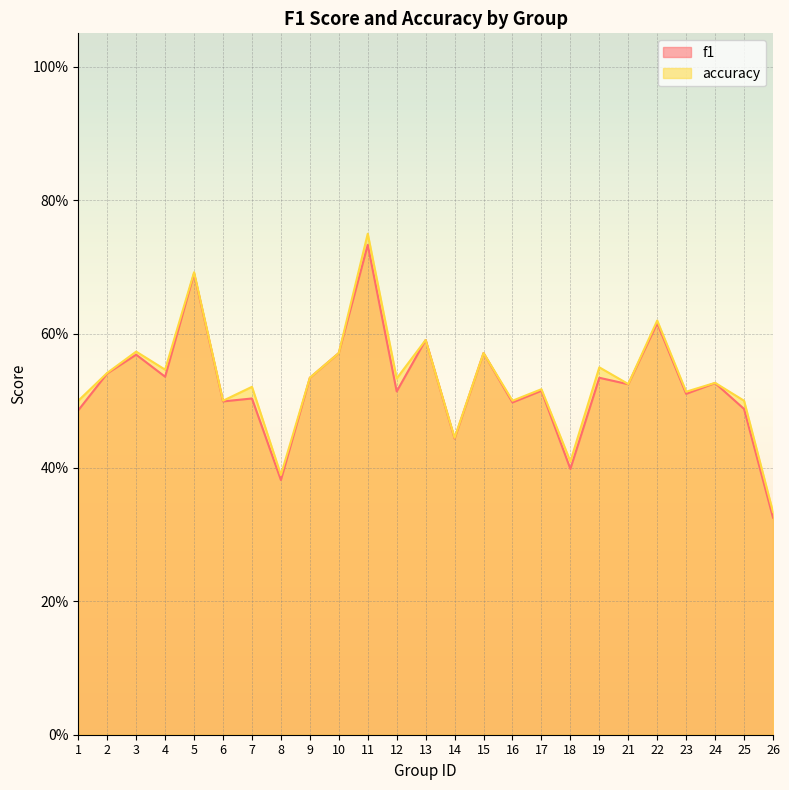

Count the number of categories in the chart.

25